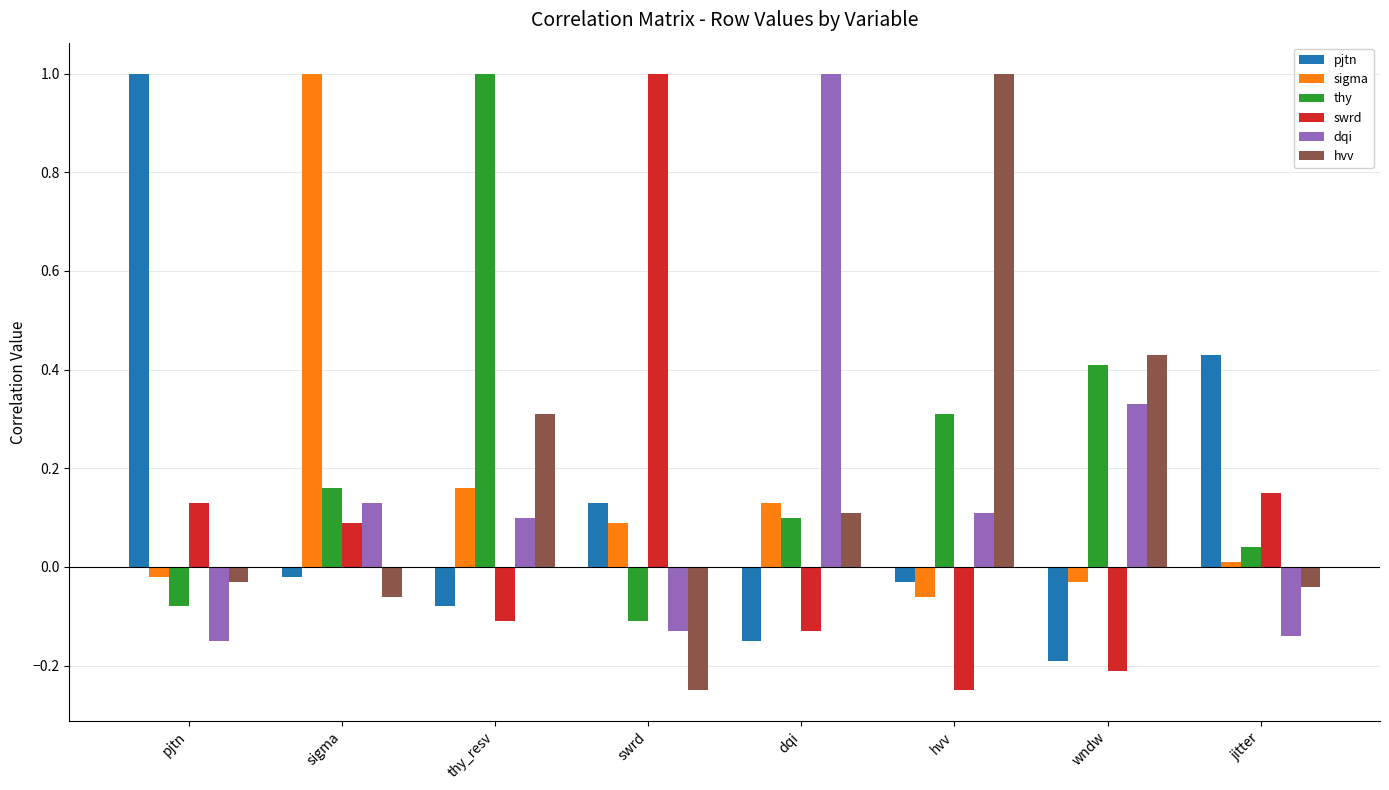

How many values in swrd are above zero?

4